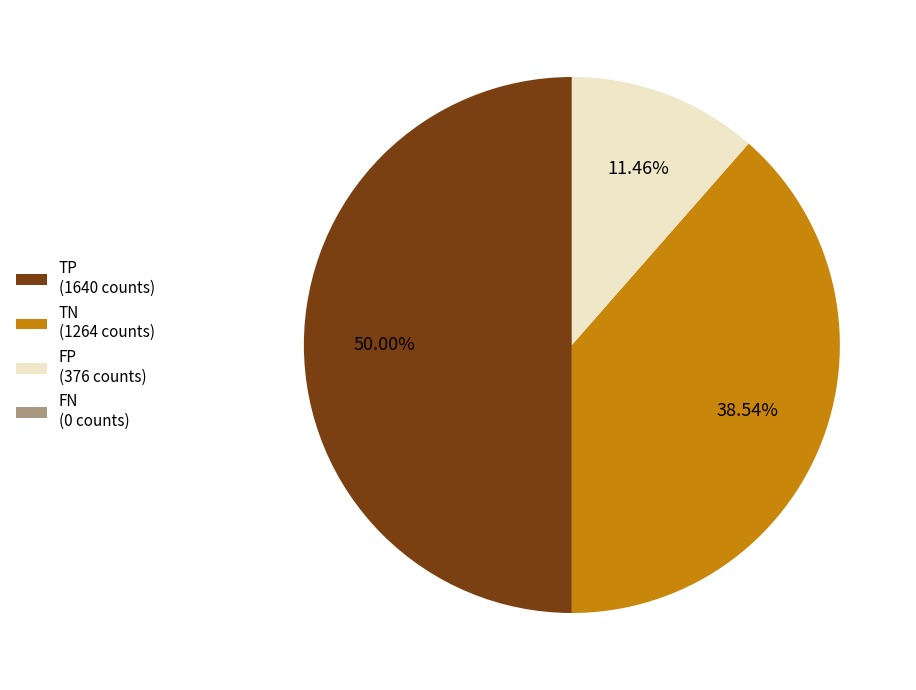

Do TP and TN together represent more than half of the pie?

Yes